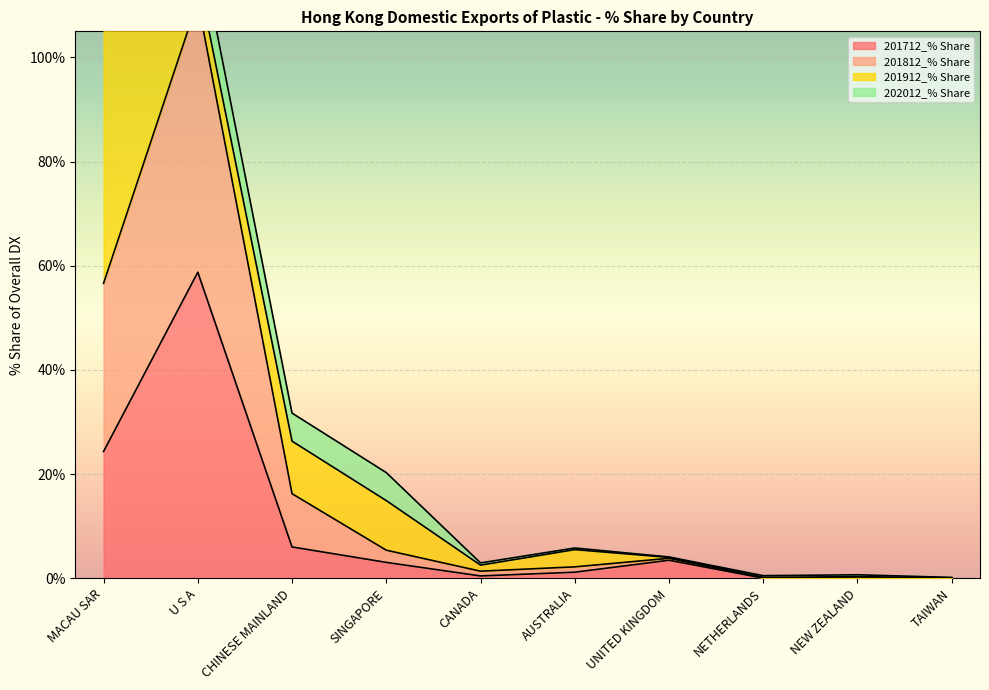

At how many categories does at least one series exceed 54?

2